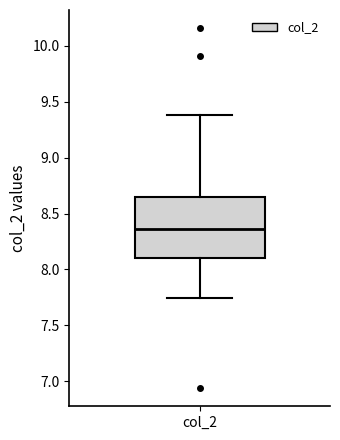

Read this box plot against the y-axis: the position of the median line, the range covered by the box, and the ends of both whiskers. The values are not printed on the chart, so give them approximately, as read against the axis.

median 8.35, box 8.10 to 8.65, whiskers 7.75 to 9.40